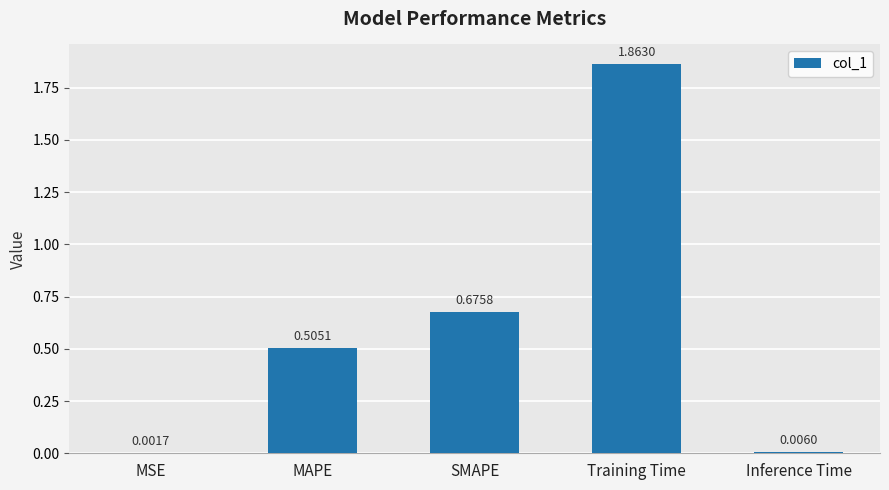

Between Training Time and MAPE, which is larger?

Training Time